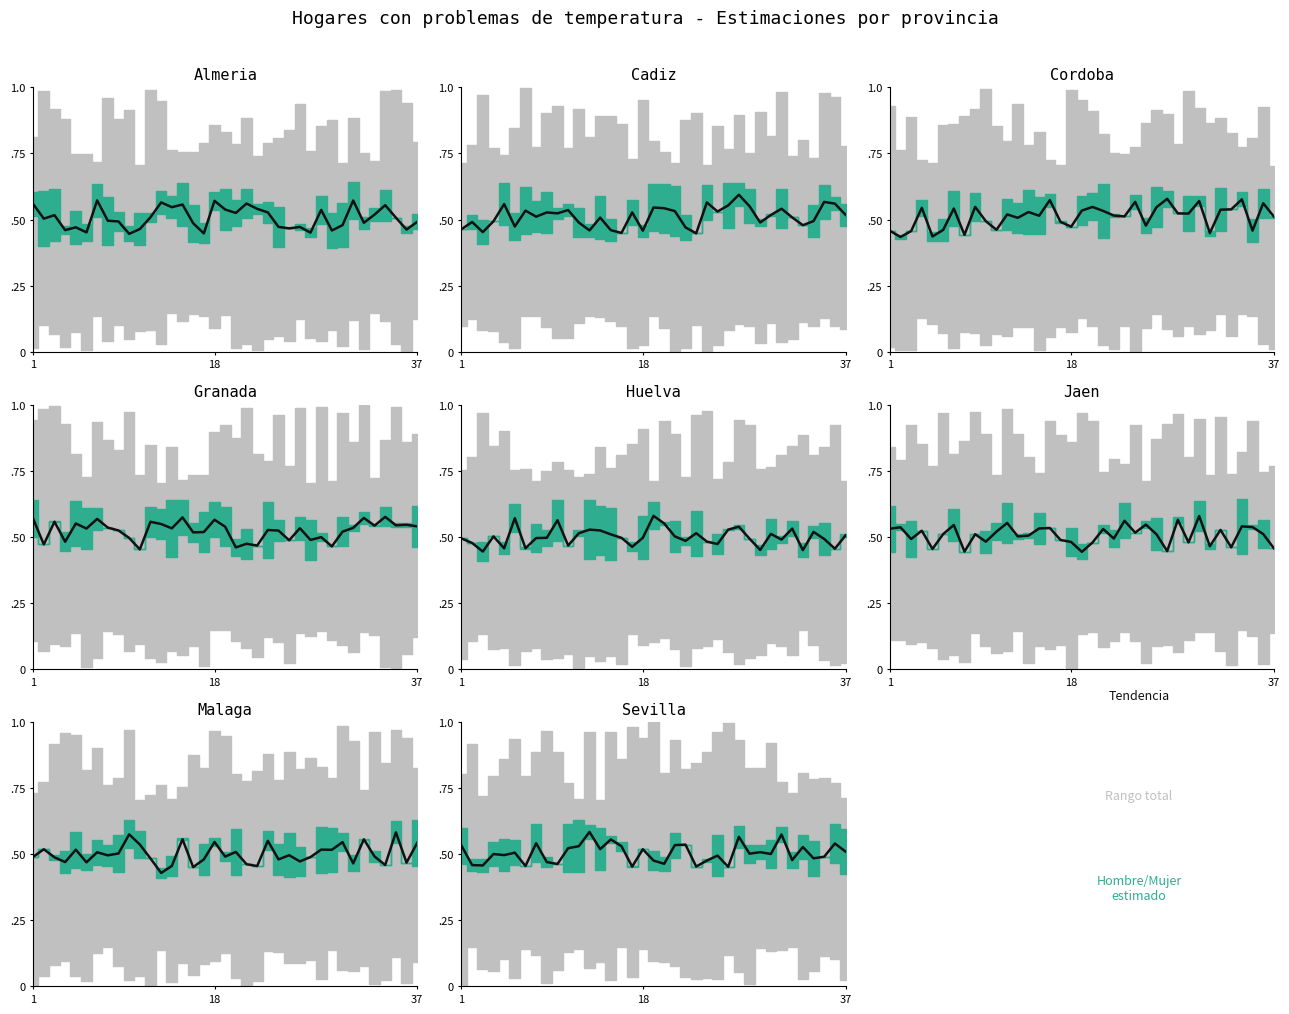

What is the sum of all values?

18.7